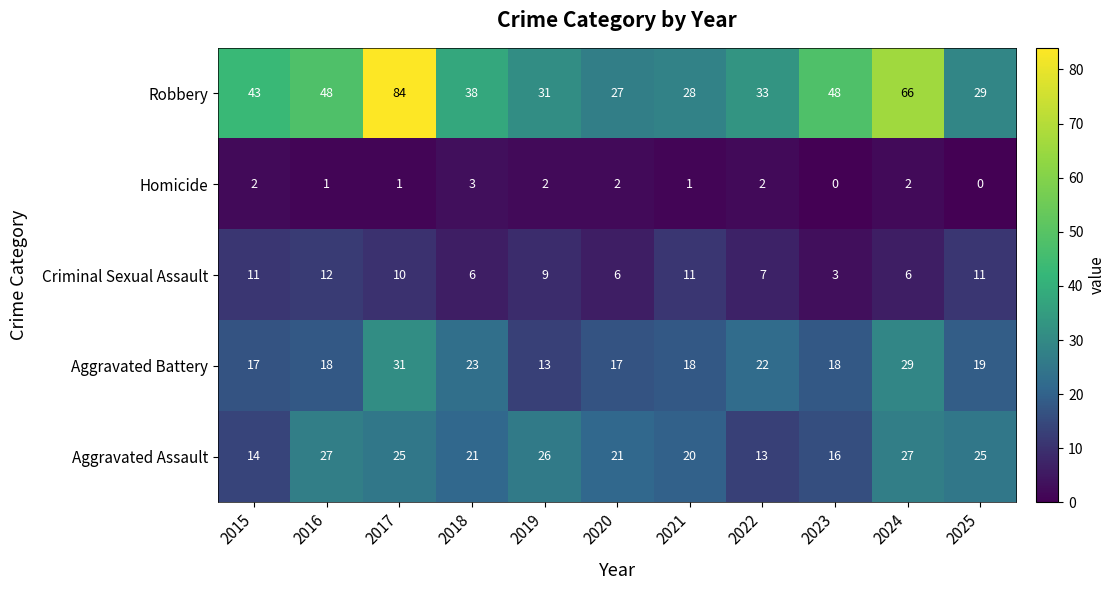

At which category does the chart reach its peak across all series?

2017